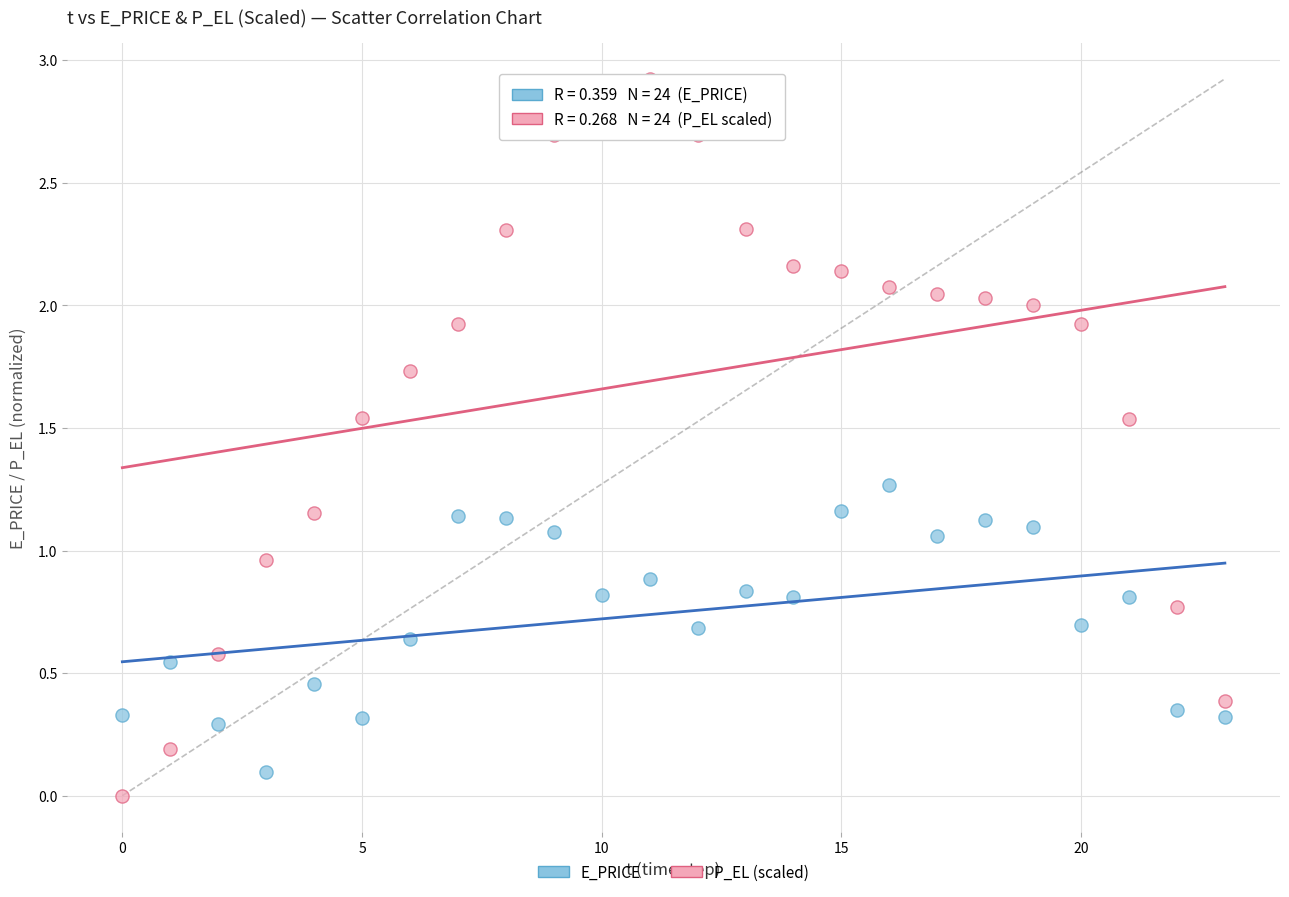

Which series contains the highest Y value?

P_EL (scaled)